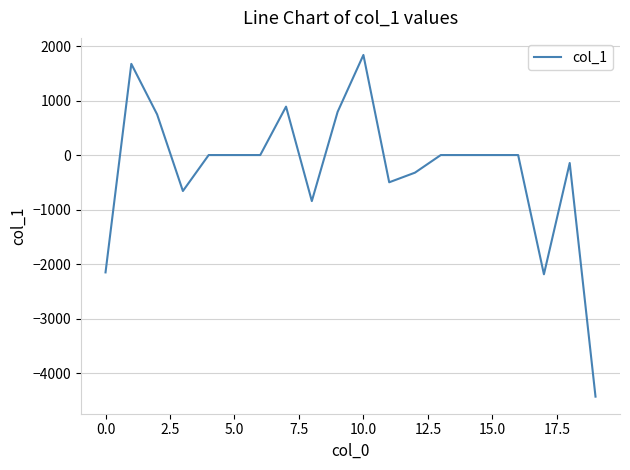

What is the greatest value displayed?

1836.2